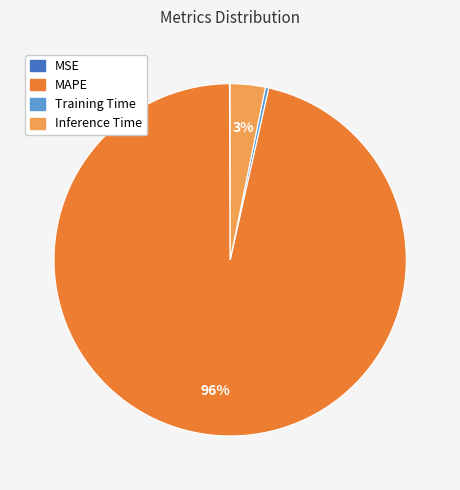

True or false: Inference Time accounts for 3% of the total.

True